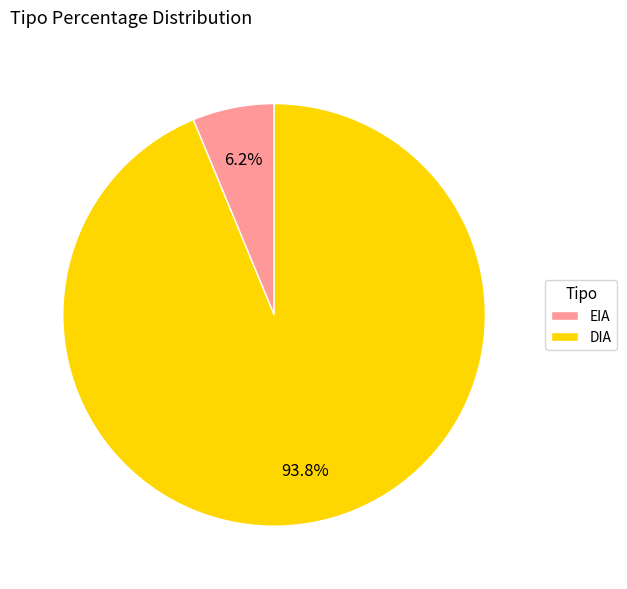

Which slice represents more than half of the pie?

DIA